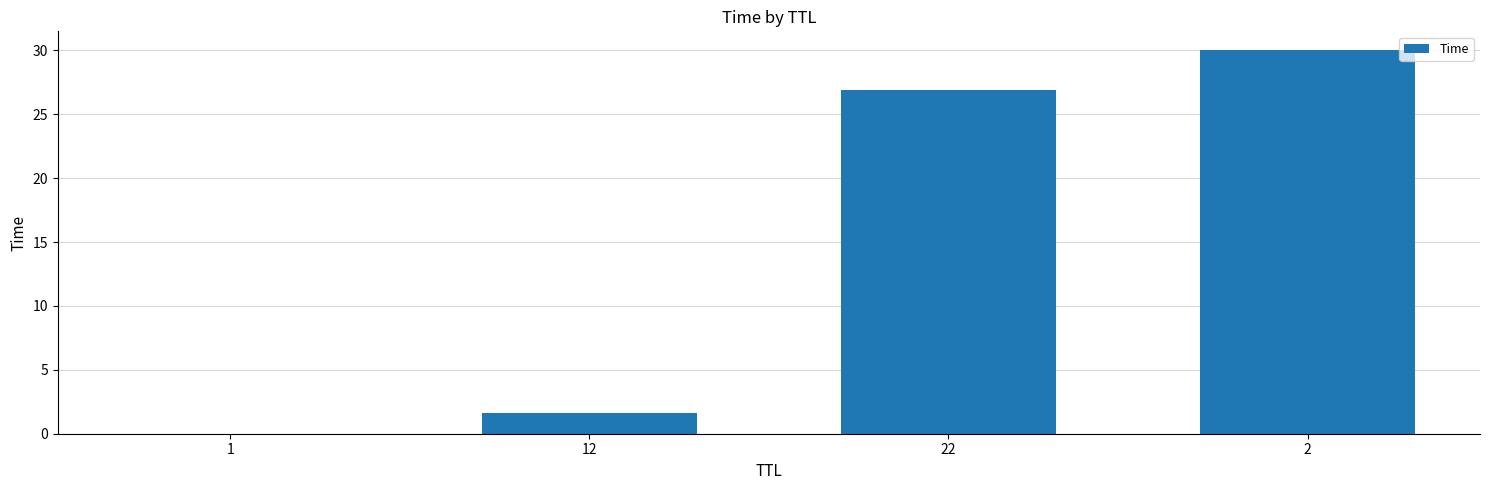

Is it true that the value at 1 is 0.0?

True